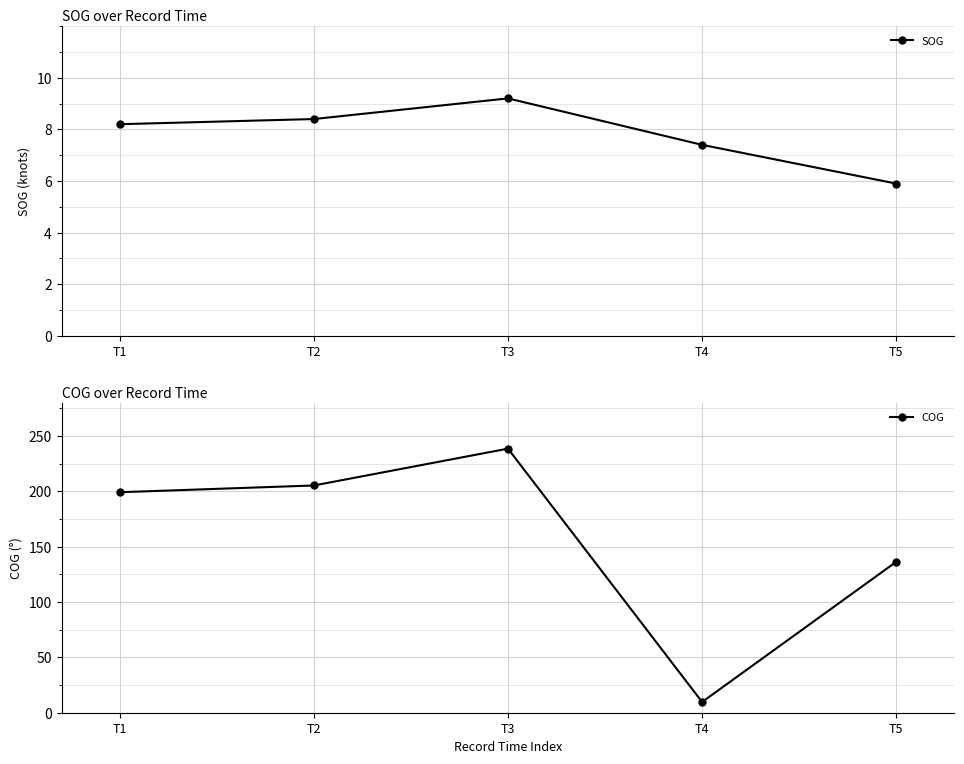

The SOG series shows 14.8 at T2. True or false?

False